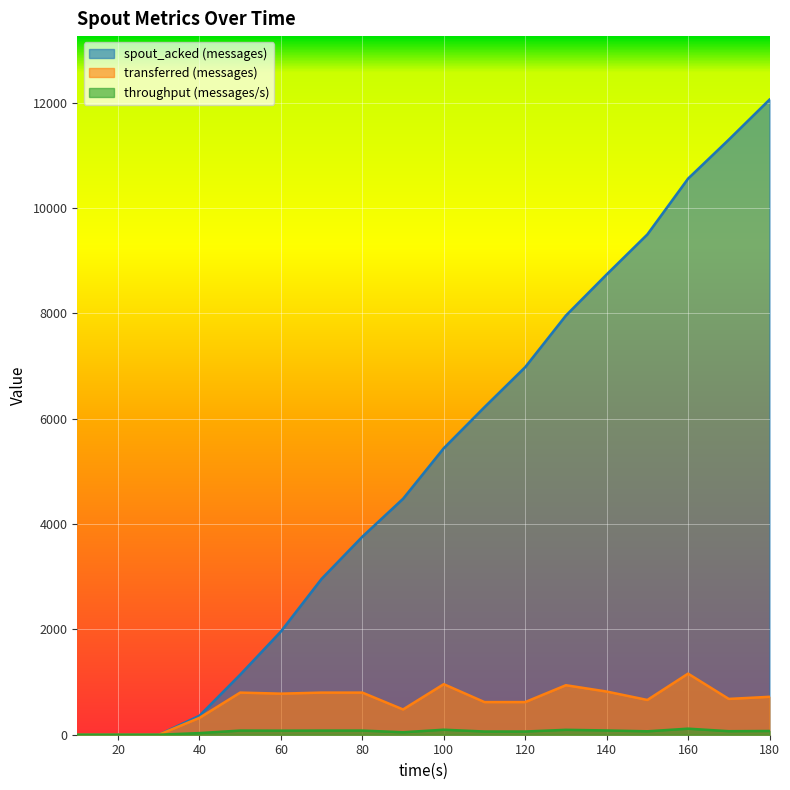

What are all the series names shown in the legend?

spout_acked (messages), transferred (messages), throughput (messages/s)